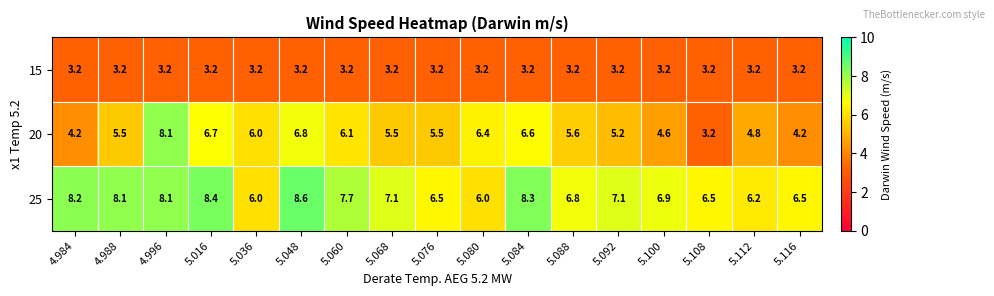

How many distinct data groups are displayed?

3